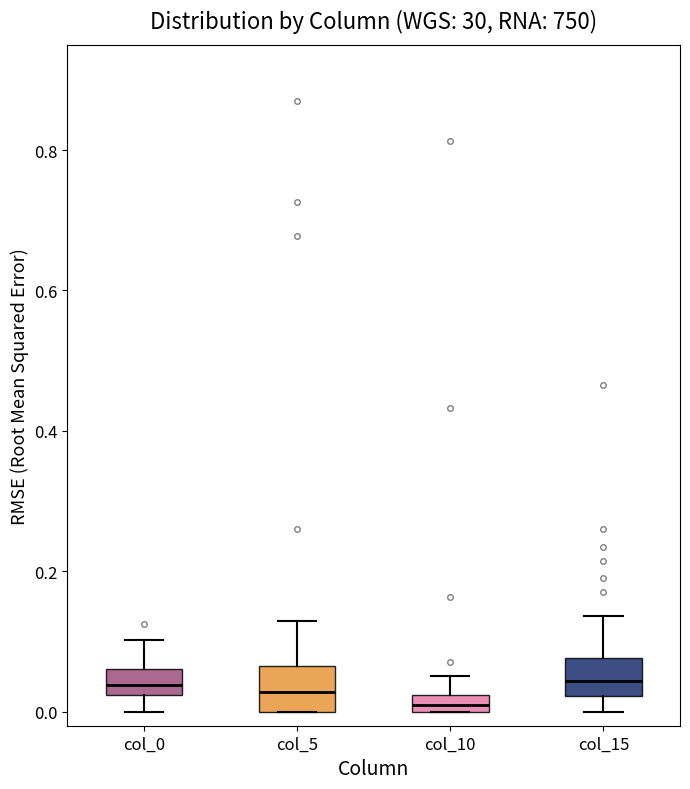

Where is the lower edge of the box for col_10 on the y-axis? The values are not printed on the chart, so give them approximately, as read against the axis.

0.00